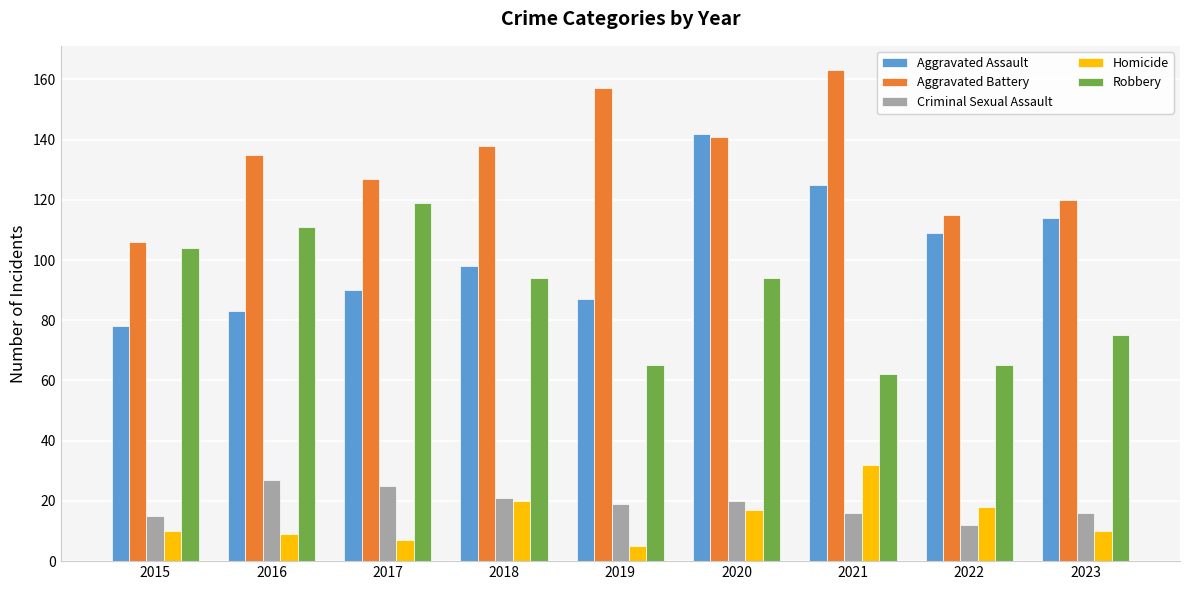

Reading right to left, transcribe all the data shown in this chart.

Aggravated Assault: 2023=114	2022=109	2021=125	2020=142	2019=87	2018=98	2017=90	2016=83	2015=78
Aggravated Battery: 2023=120	2022=115	2021=163	2020=141	2019=157	2018=138	2017=127	2016=135	2015=106
Criminal Sexual Assault: 2023=16	2022=12	2021=16	2020=20	2019=19	2018=21	2017=25	2016=27	2015=15
Homicide: 2023=10	2022=18	2021=32	2020=17	2019=5	2018=20	2017=7	2016=9	2015=10
Robbery: 2023=75	2022=65	2021=62	2020=94	2019=65	2018=94	2017=119	2016=111	2015=104